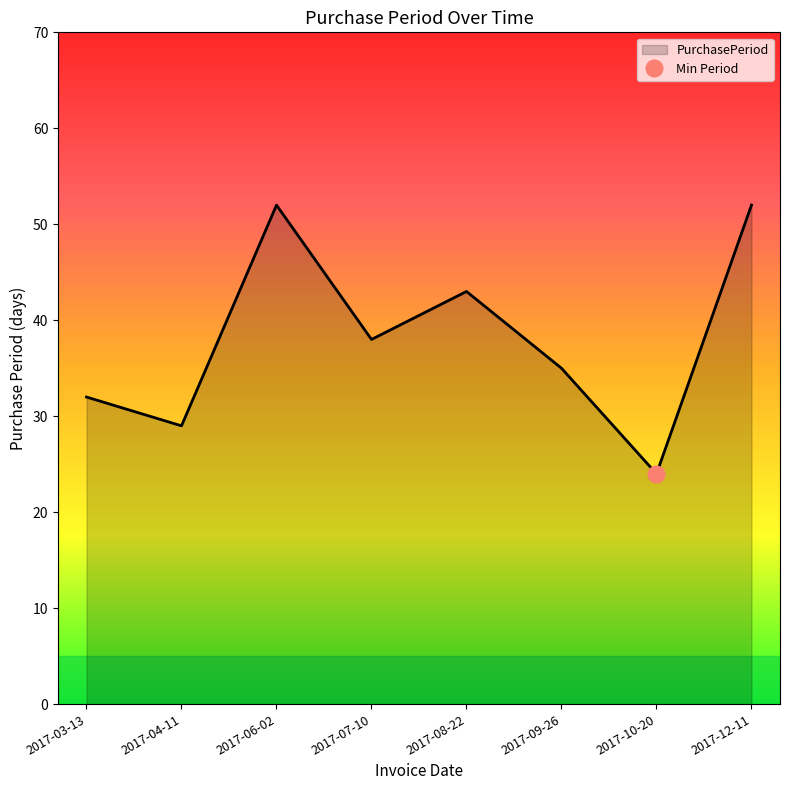

True or false: the data has more than 1 interior local peaks.

True